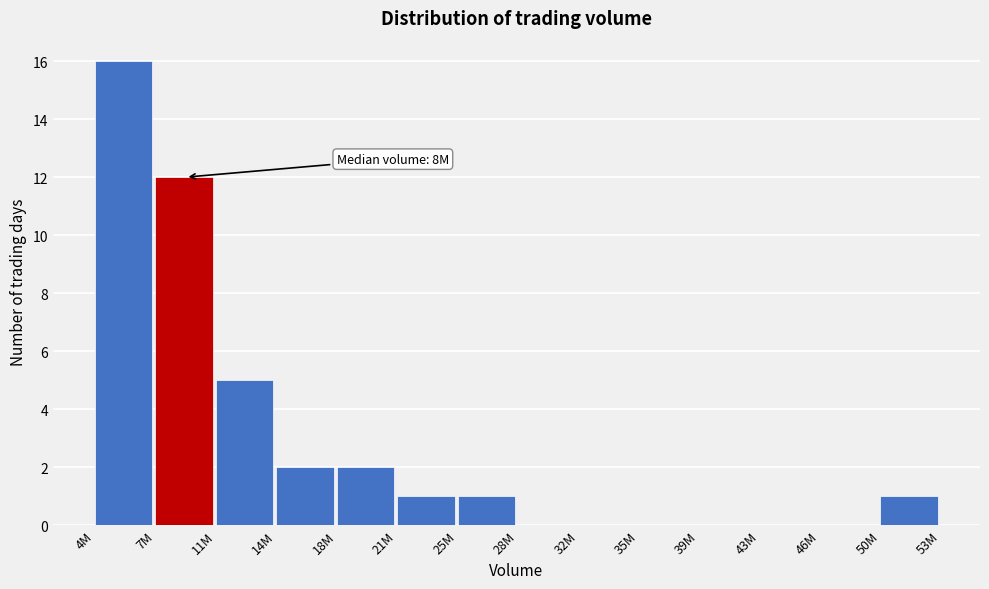

Reading left to right, extract all data points from this chart.

4M=16	7M=12	11M=5	14M=2	18M=2	21M=1	25M=1	28M=0	32M=0	35M=0	39M=0	43M=0	46M=0	50M=1